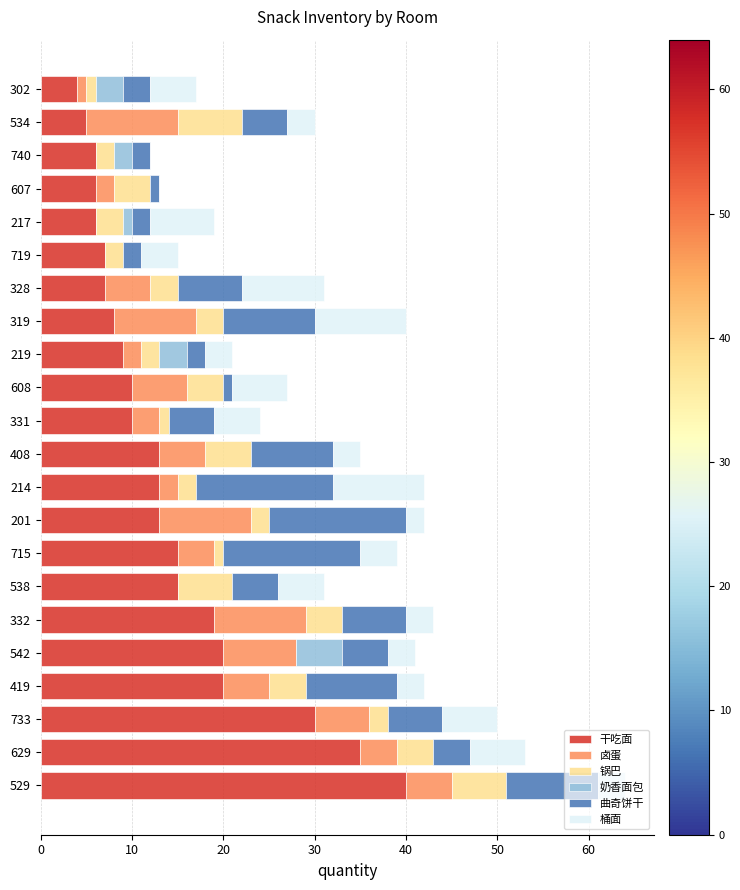

At which label does 干吃面 reach its peak?

529